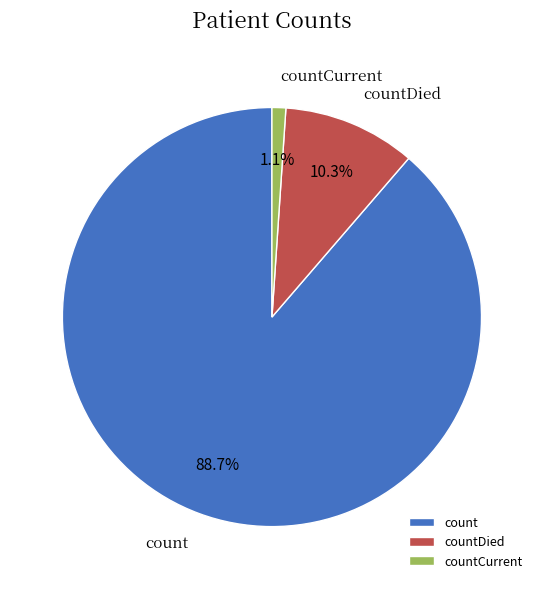

Between countDied and countCurrent, which is larger?

countDied